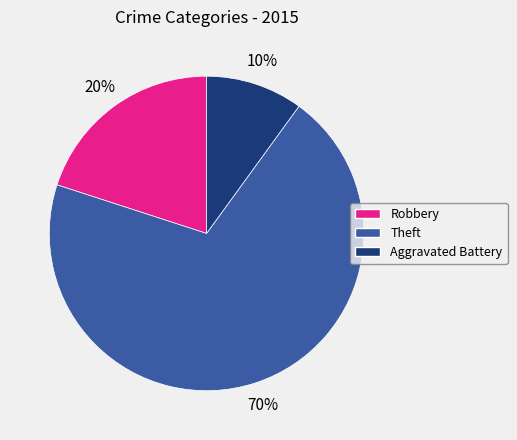

Is there any slice that represents more than half of the pie?

Yes